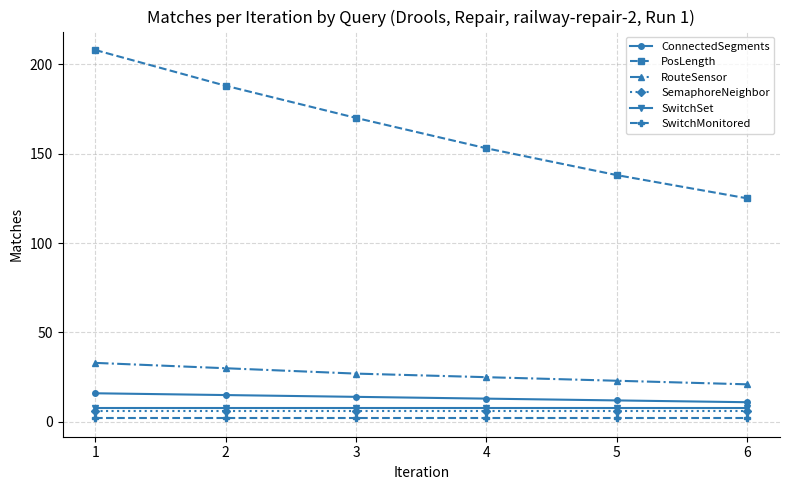

What is the maximum value shown in the chart?

208